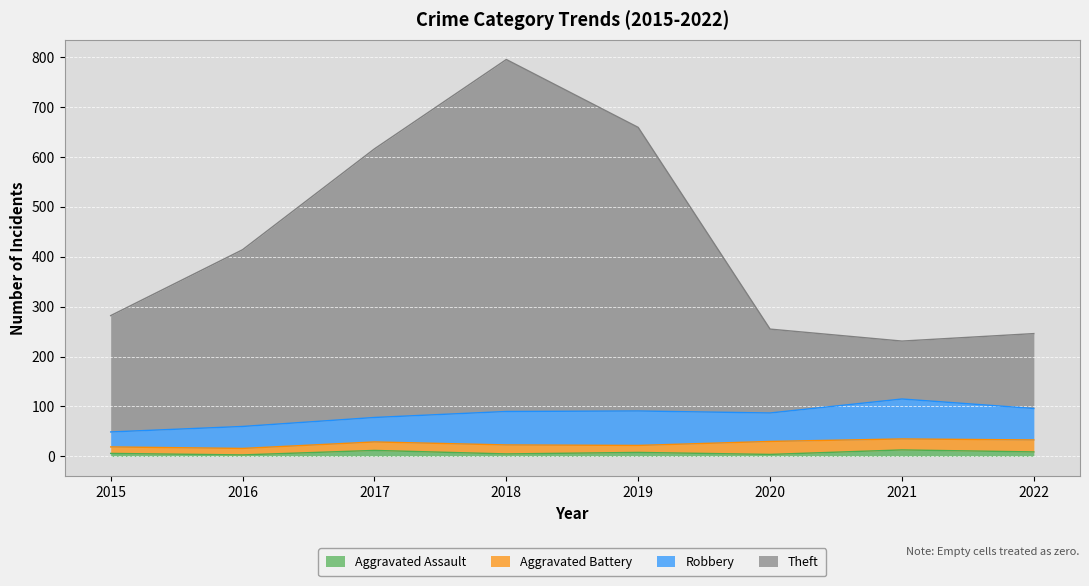

What is the approximate value of Aggravated Assault at 2017, to the nearest 5?

10